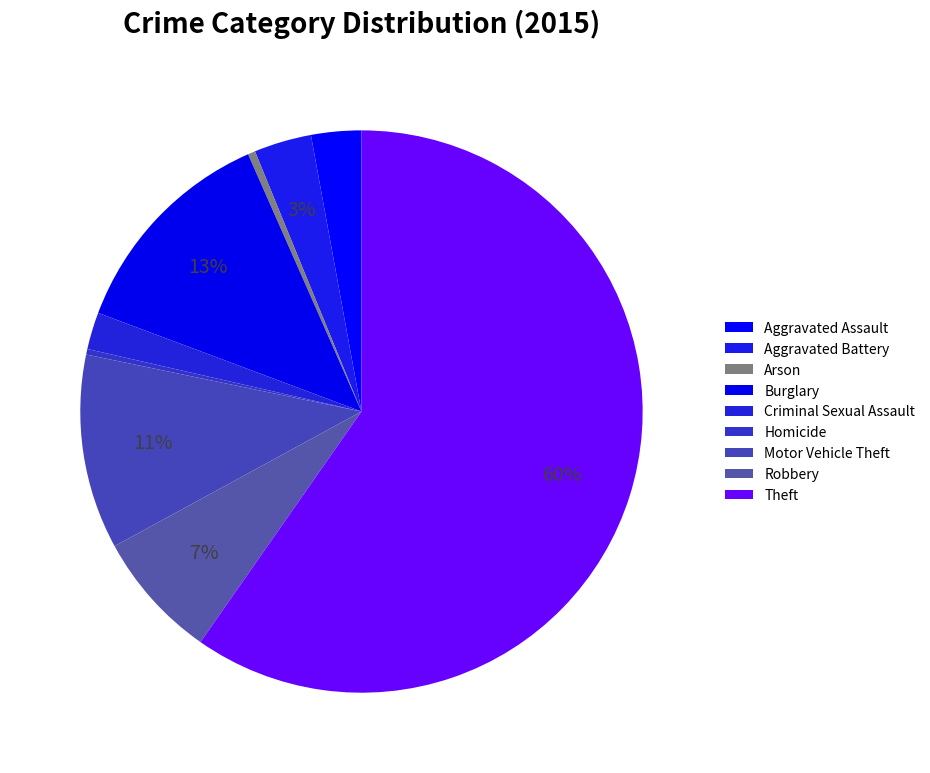

What percentage do Criminal Sexual Assault and Arson together represent?

2.6%